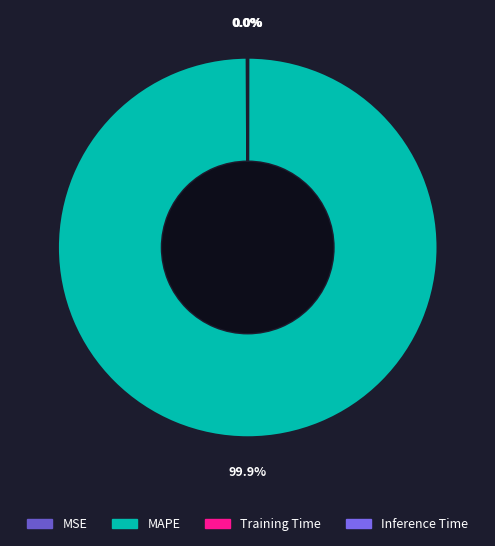

Which slice represents more than half of the pie?

MAPE